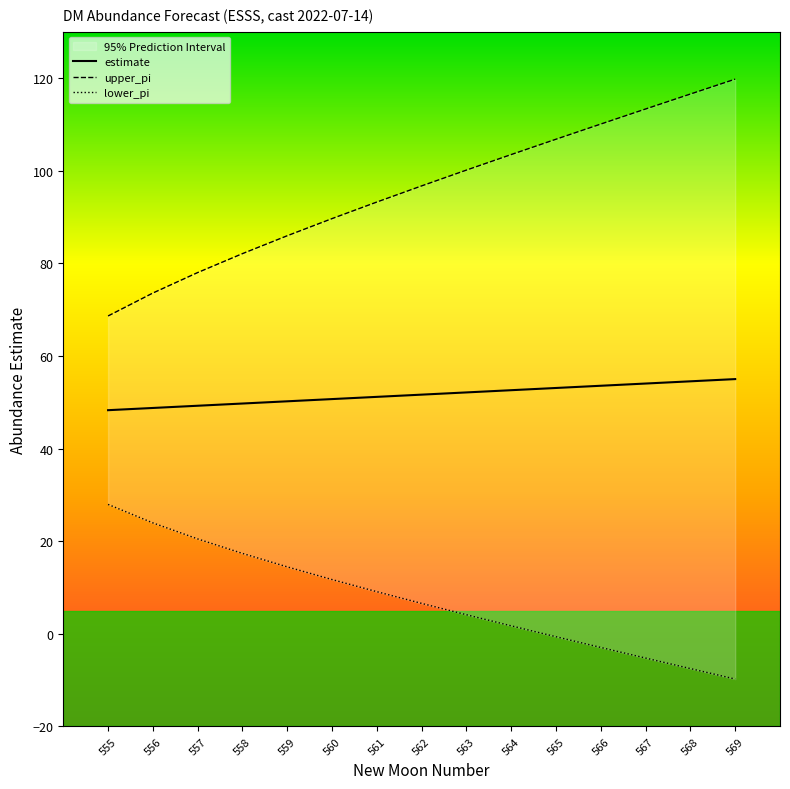

True or false: upper_pi and lower_pi cross at least once.

False